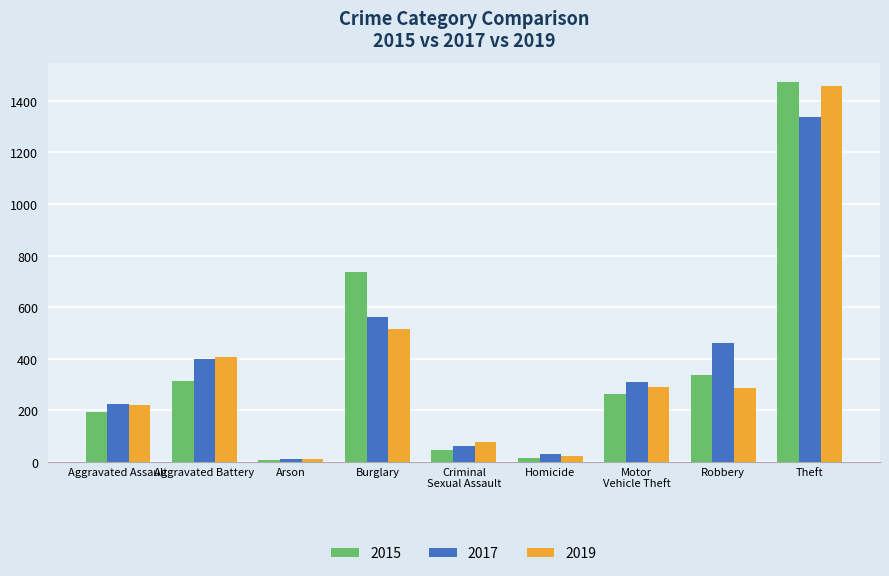

Are the bars horizontal?

No